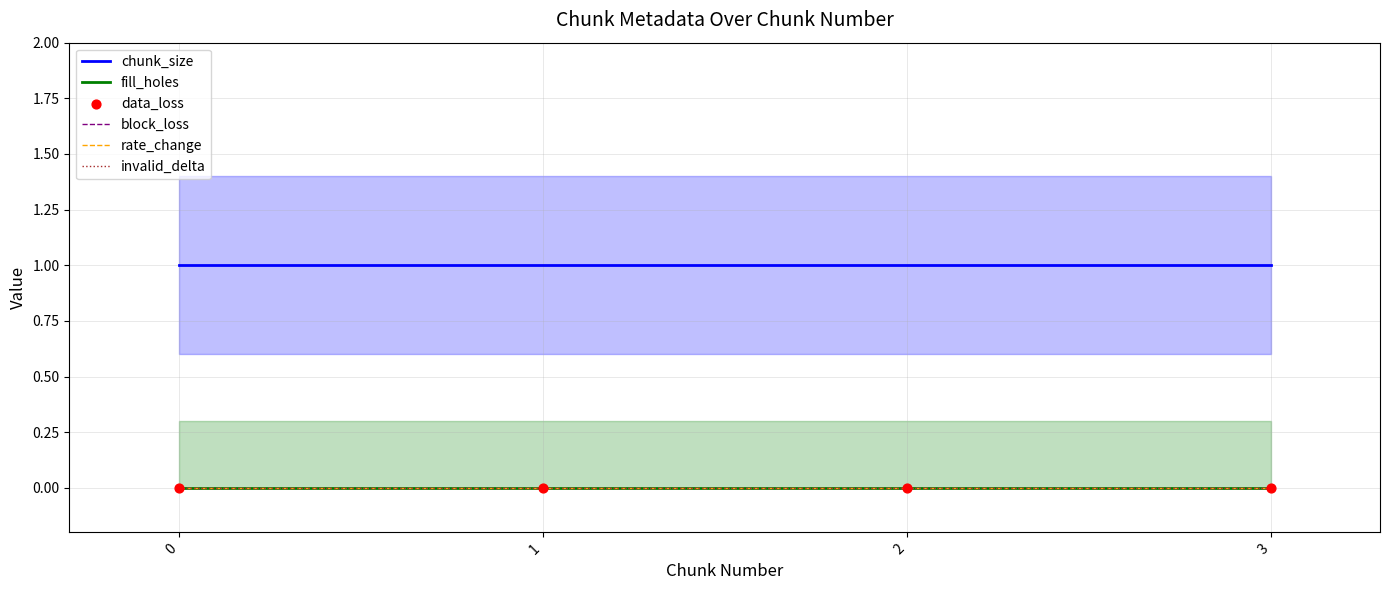

What is the total value across all series at 3?

1